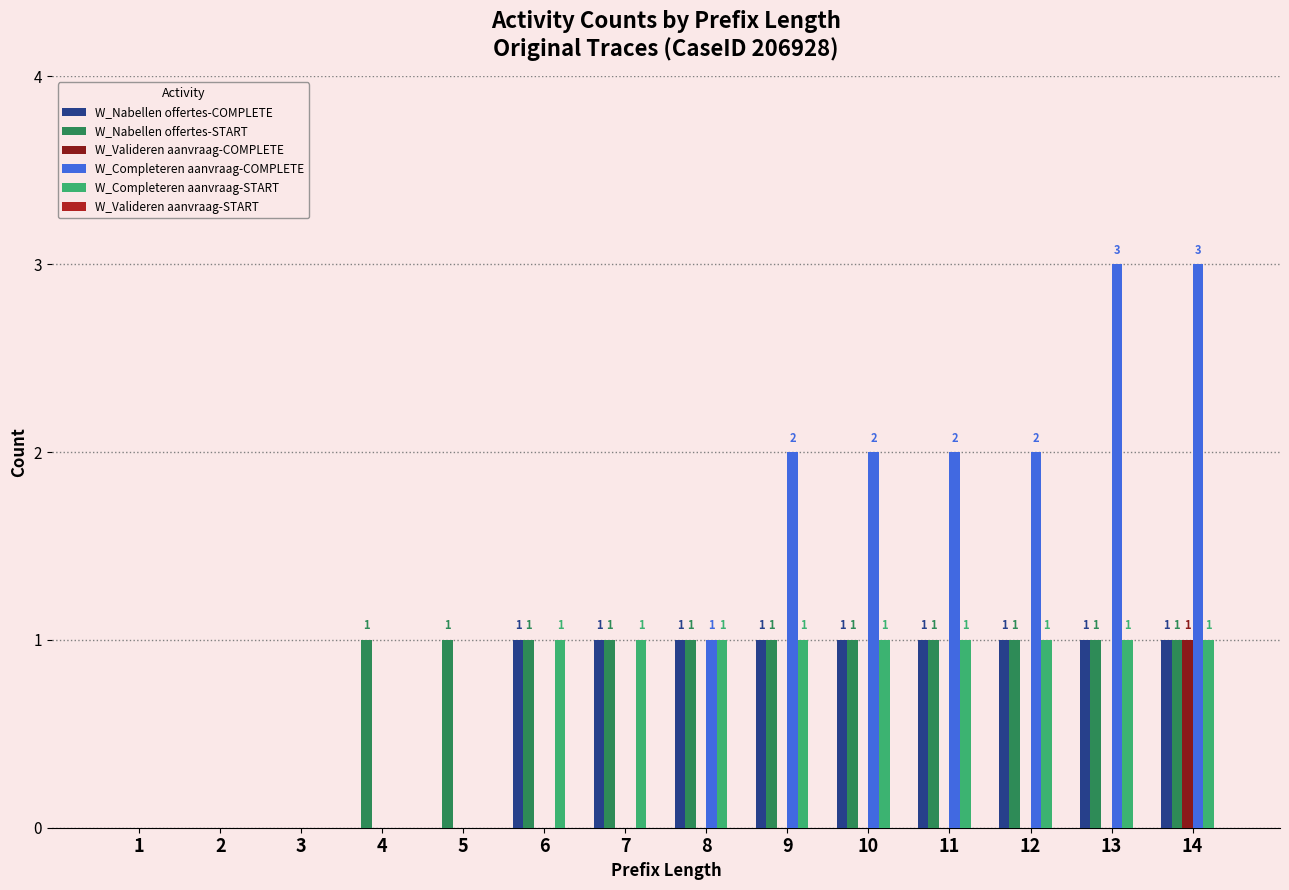

Reading right to left, extract all data points from this chart.

W_Nabellen offertes-COMPLETE: 14=1	13=1	12=1	11=1	10=1	9=1	8=1	7=1	6=1	5=0	4=0	3=0	2=0	1=0
W_Nabellen offertes-START: 14=1	13=1	12=1	11=1	10=1	9=1	8=1	7=1	6=1	5=1	4=1	3=0	2=0	1=0
W_Valideren aanvraag-COMPLETE: 14=1	13=0	12=0	11=0	10=0	9=0	8=0	7=0	6=0	5=0	4=0	3=0	2=0	1=0
W_Completeren aanvraag-COMPLETE: 14=3	13=3	12=2	11=2	10=2	9=2	8=1	7=0	6=0	5=0	4=0	3=0	2=0	1=0
W_Completeren aanvraag-START: 14=1	13=1	12=1	11=1	10=1	9=1	8=1	7=1	6=1	5=0	4=0	3=0	2=0	1=0